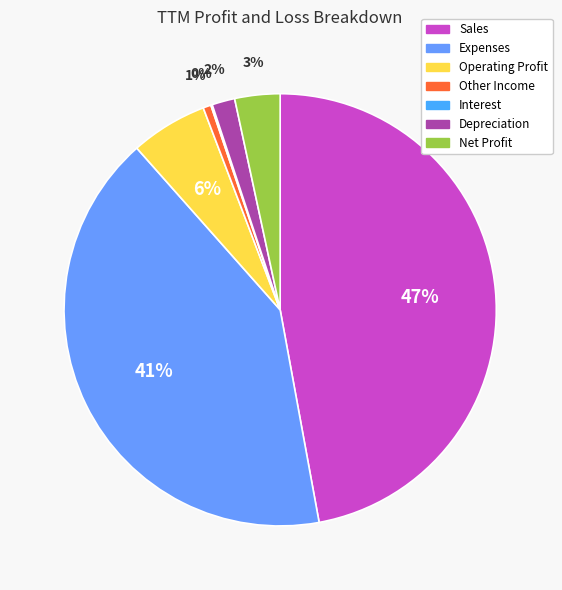

To the nearest percent, what percentage of the pie is Operating Profit?

6%